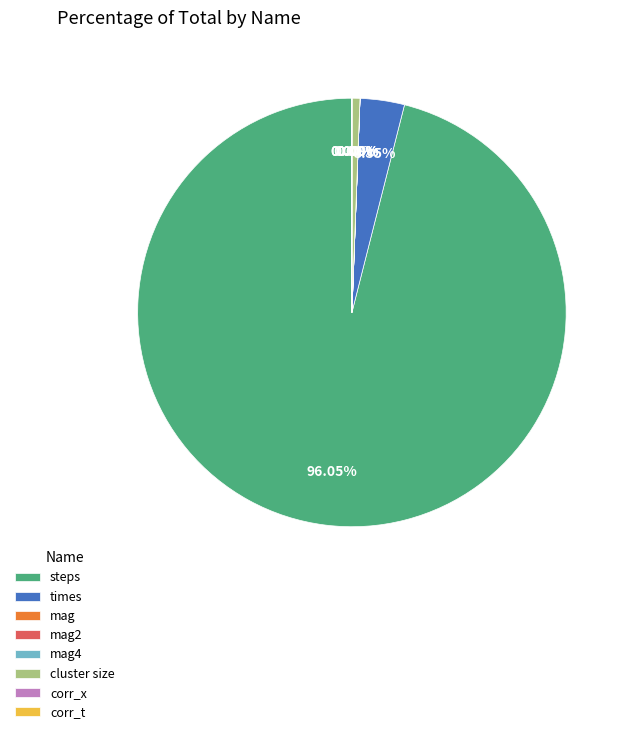

What is the largest slice in the pie chart?

steps